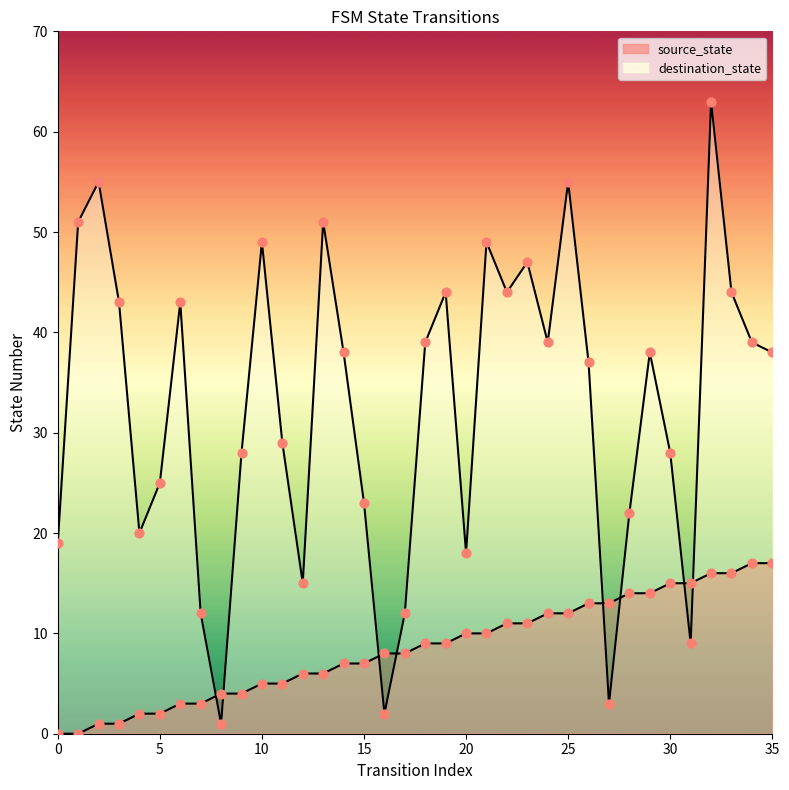

Is the value of source_state points at 0 greater than the value of destination_state points at 25?

No